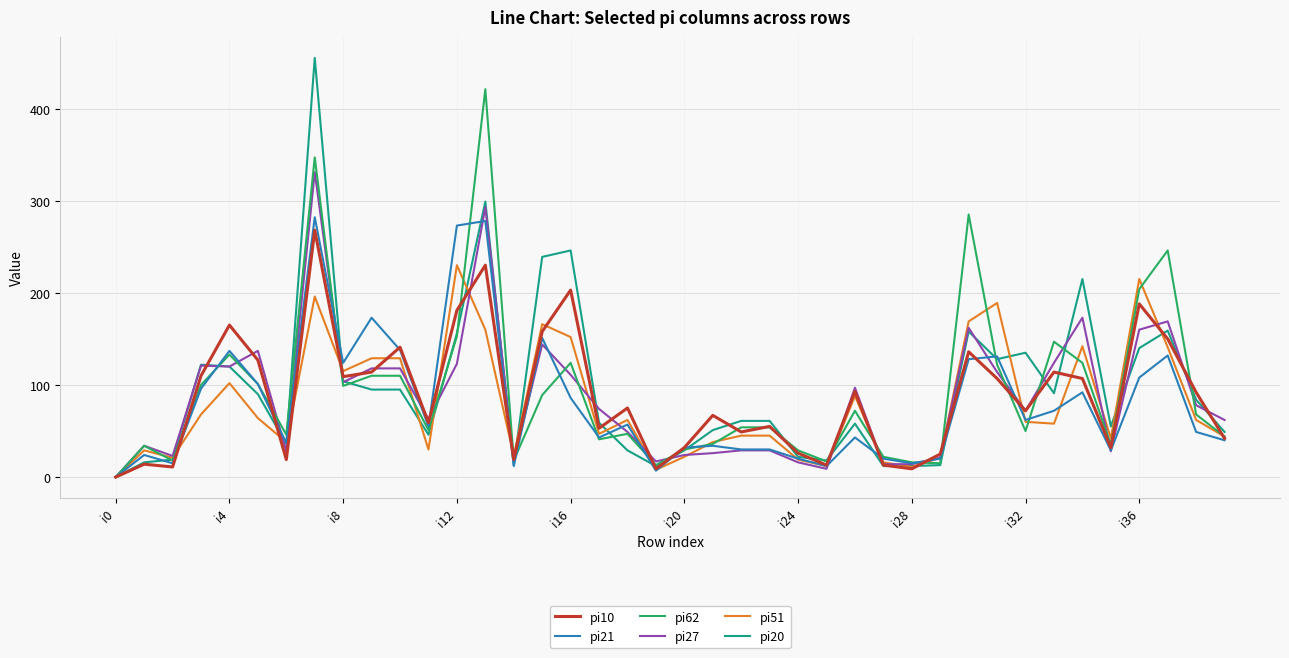

What are all the series names shown in the legend?

pi10, pi21, pi62, pi27, pi51, pi20